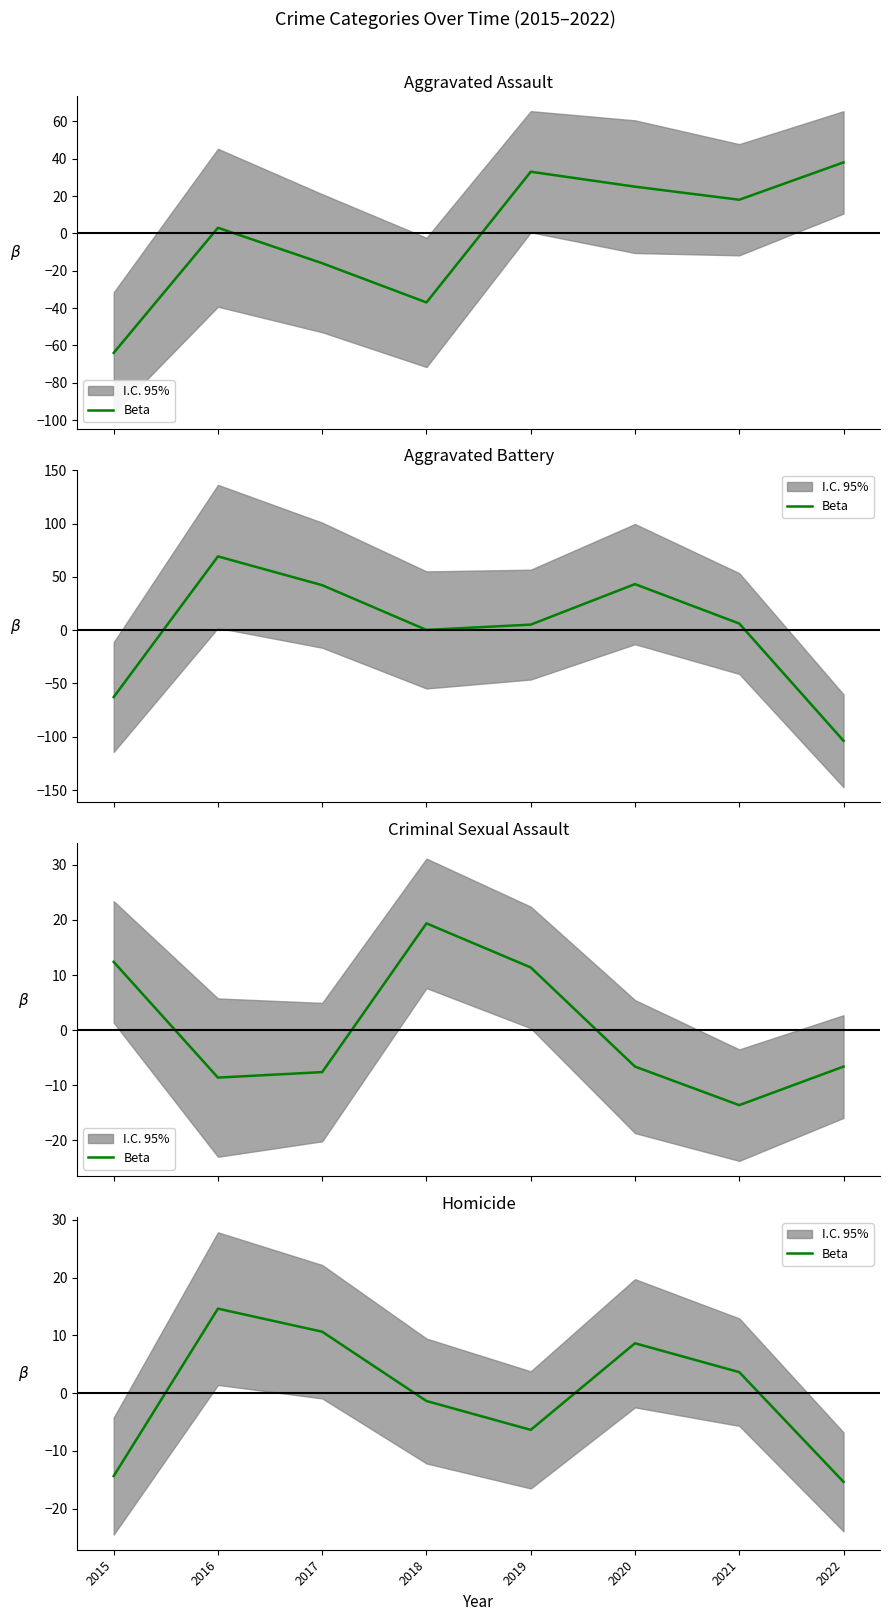

What is the change in value from 2015 to 2016?

+29.0